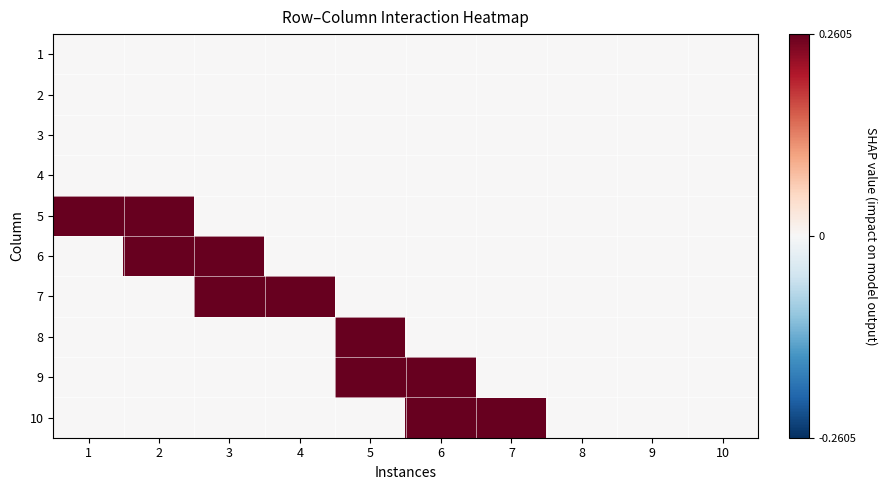

Rank the series at 4 from highest to lowest value.

7, 1, 2, 3, 4, 5, 6, 8, 9, 10